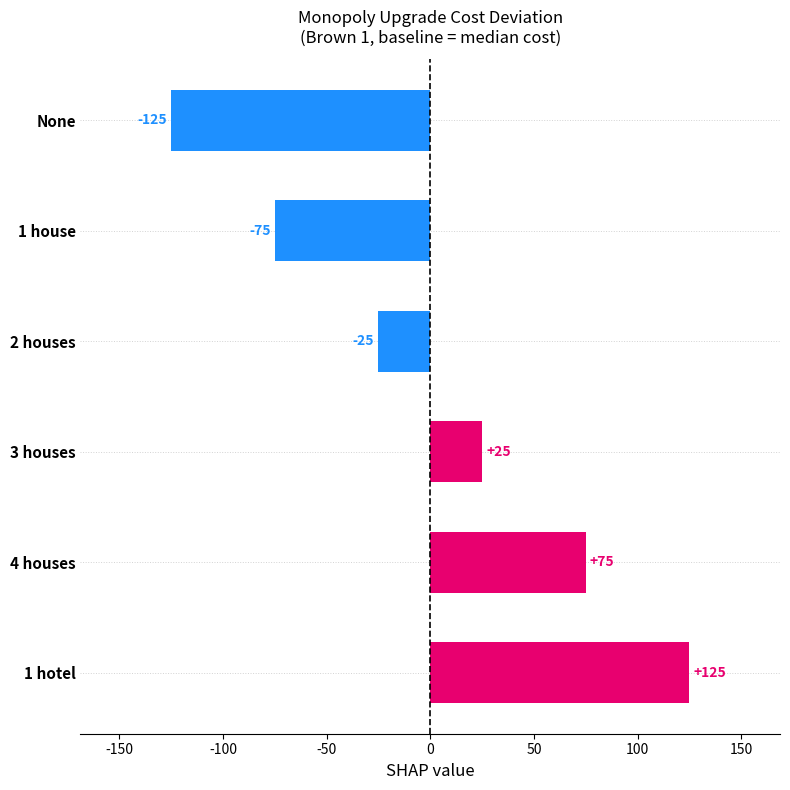

Count the number of categories in the chart.

6